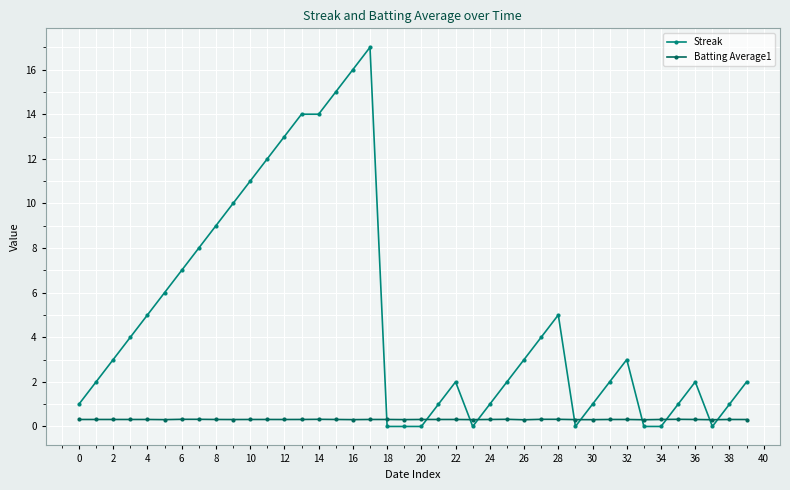

How many lines are shown in the chart?

2